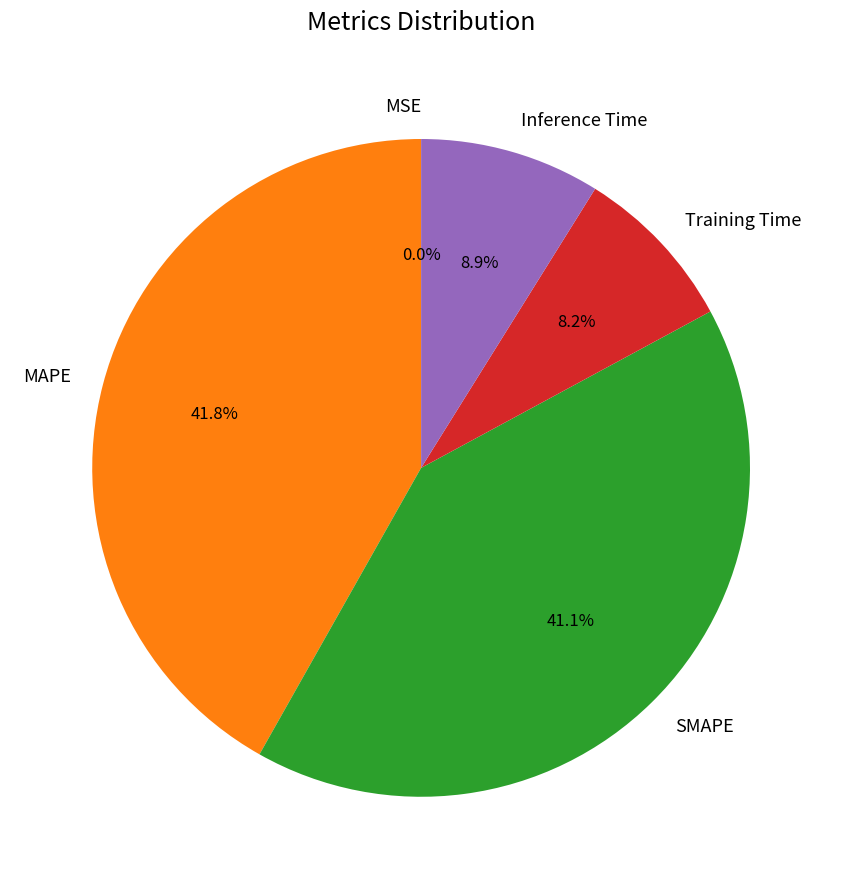

To the nearest percent, what is the combined percentage of Inference Time and SMAPE?

50%